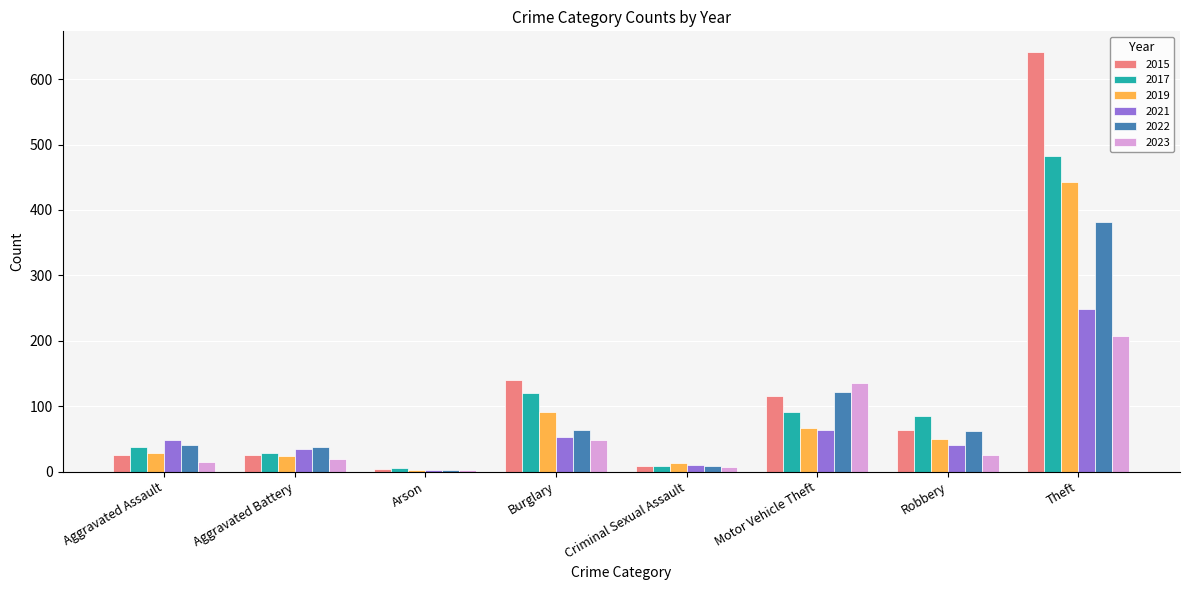

How many categories are shown in the chart?

8